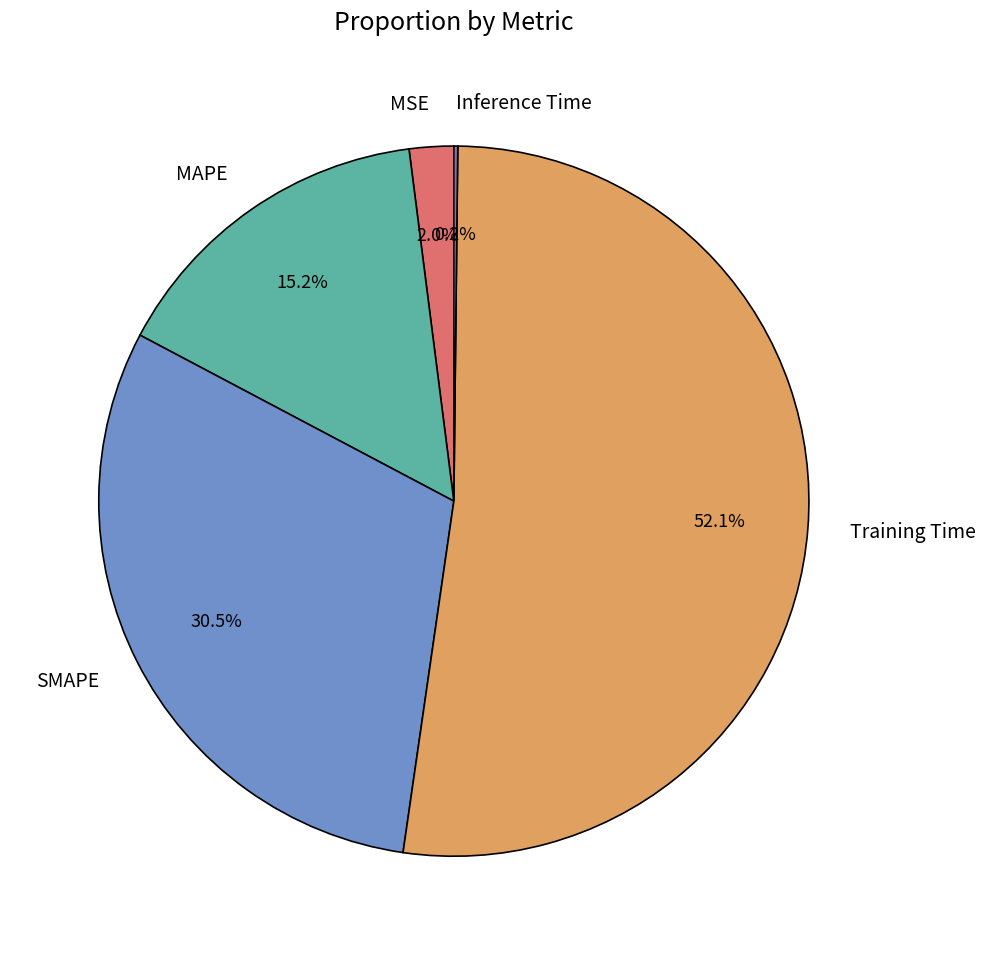

What percentage is NOT represented by MAPE?

84.8%